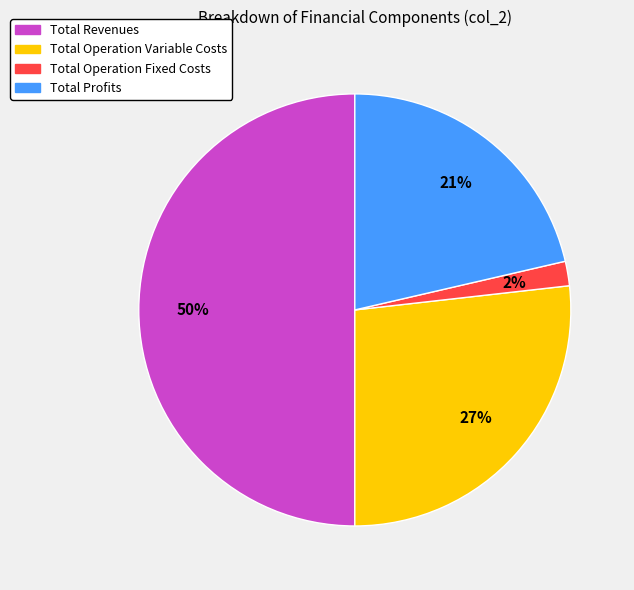

To the nearest percent, what is the difference between the largest and smallest slice percentages?

48%